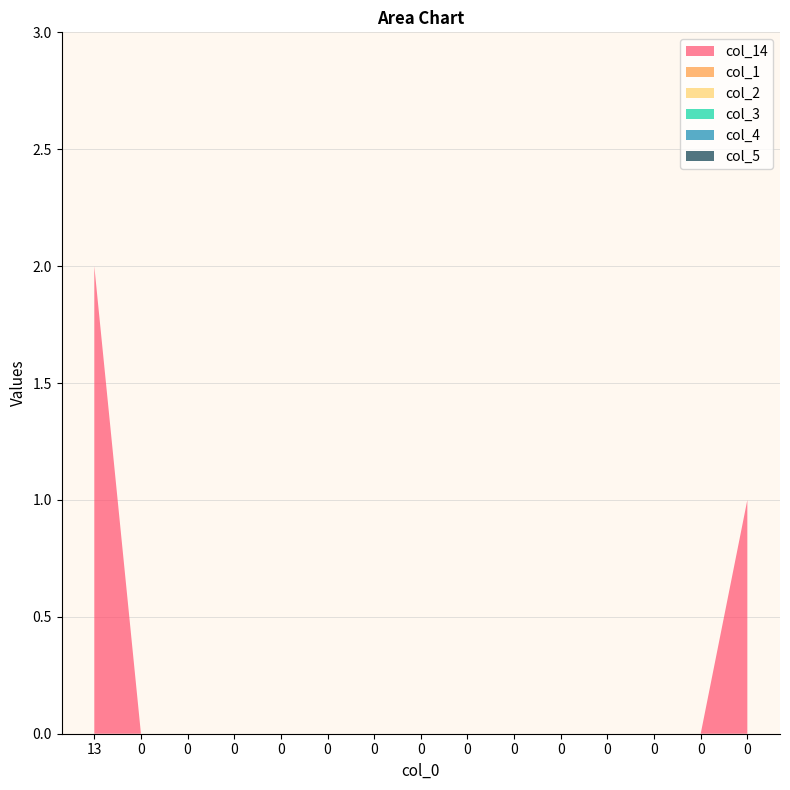

Reading left to right, transcribe all the data shown in this chart.

col_14: 13=2	0=0	0=0	0=0	0=0	0=0	0=0	0=0	0=0	0=0	0=0	0=0	0=0	0=0	0=1
col_1: 13=0	0=0	0=0	0=0	0=0	0=0	0=0	0=0	0=0	0=0	0=0	0=0	0=0	0=0	0=0
col_2: 13=0	0=0	0=0	0=0	0=0	0=0	0=0	0=0	0=0	0=0	0=0	0=0	0=0	0=0	0=0
col_3: 13=0	0=0	0=0	0=0	0=0	0=0	0=0	0=0	0=0	0=0	0=0	0=0	0=0	0=0	0=0
col_4: 13=0	0=0	0=0	0=0	0=0	0=0	0=0	0=0	0=0	0=0	0=0	0=0	0=0	0=0	0=0
col_5: 13=0	0=0	0=0	0=0	0=0	0=0	0=0	0=0	0=0	0=0	0=0	0=0	0=0	0=0	0=0